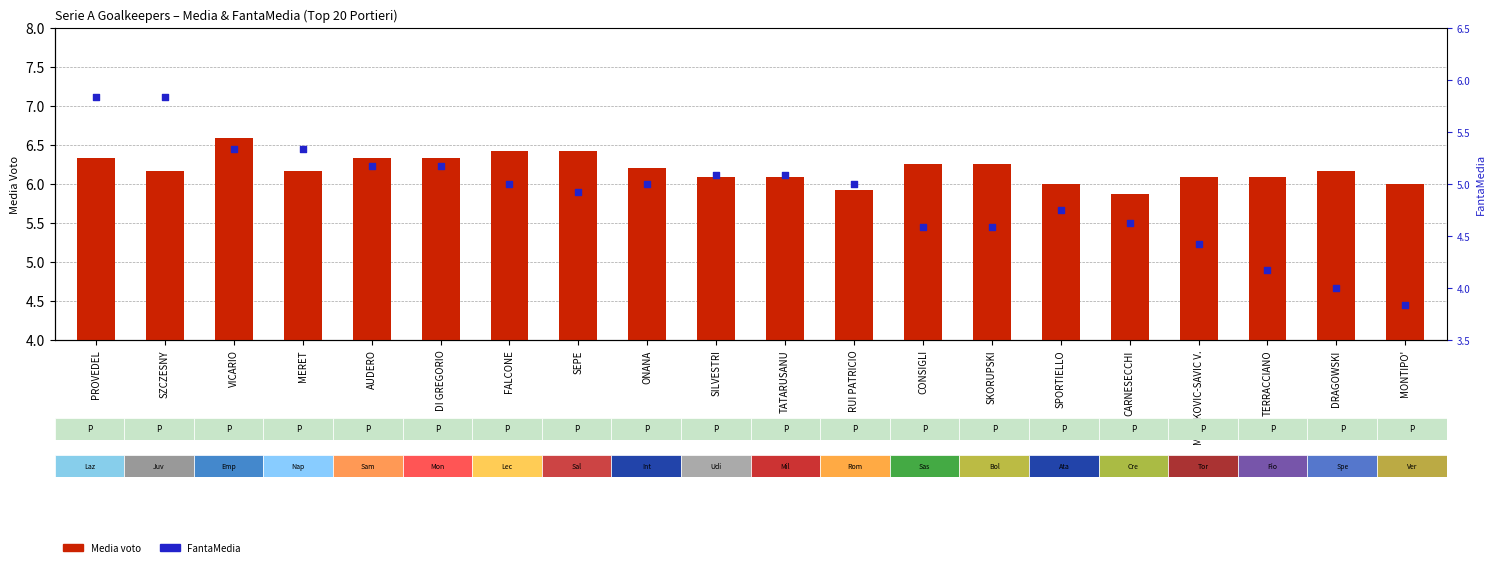

At which category is the sum across all series the highest?

PROVEDEL